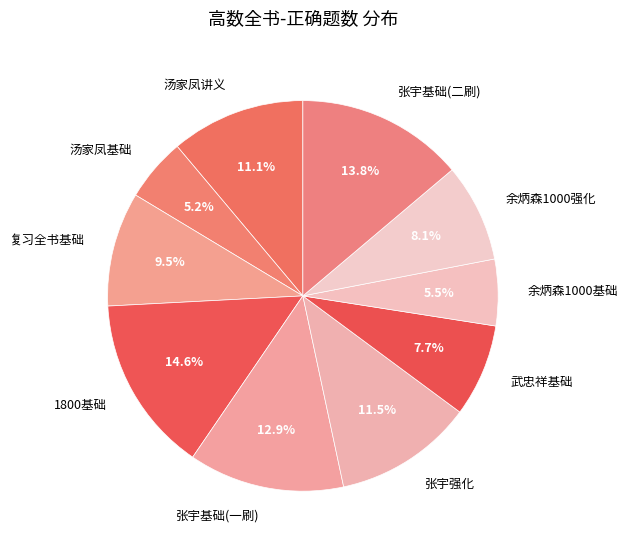

What percentage is the 余炳森1000强化 slice, to the nearest percent?

8%